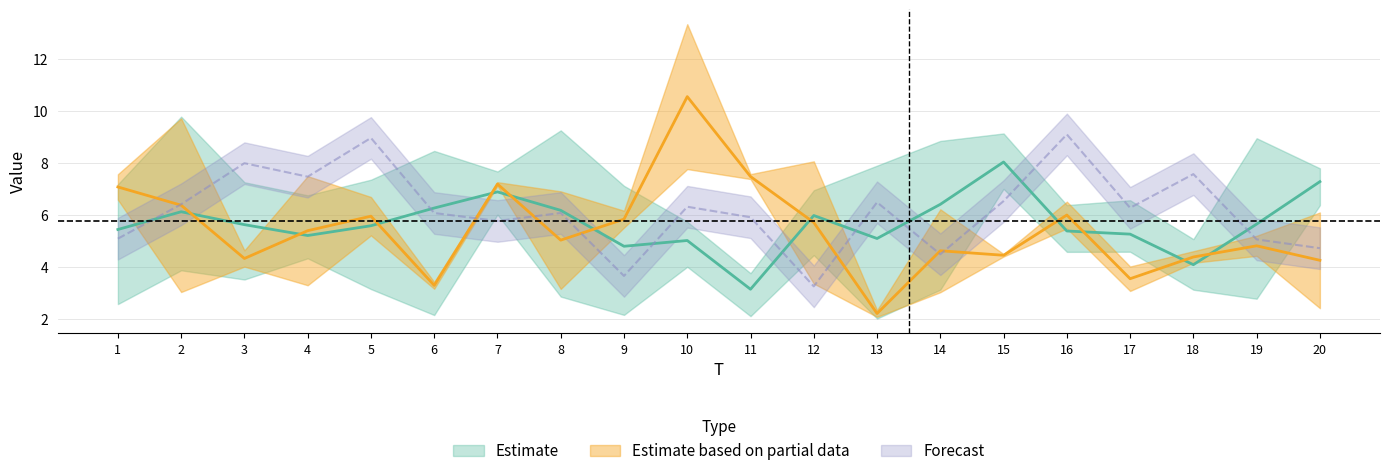

What is the difference between the highest and lowest values at 11?

5.5